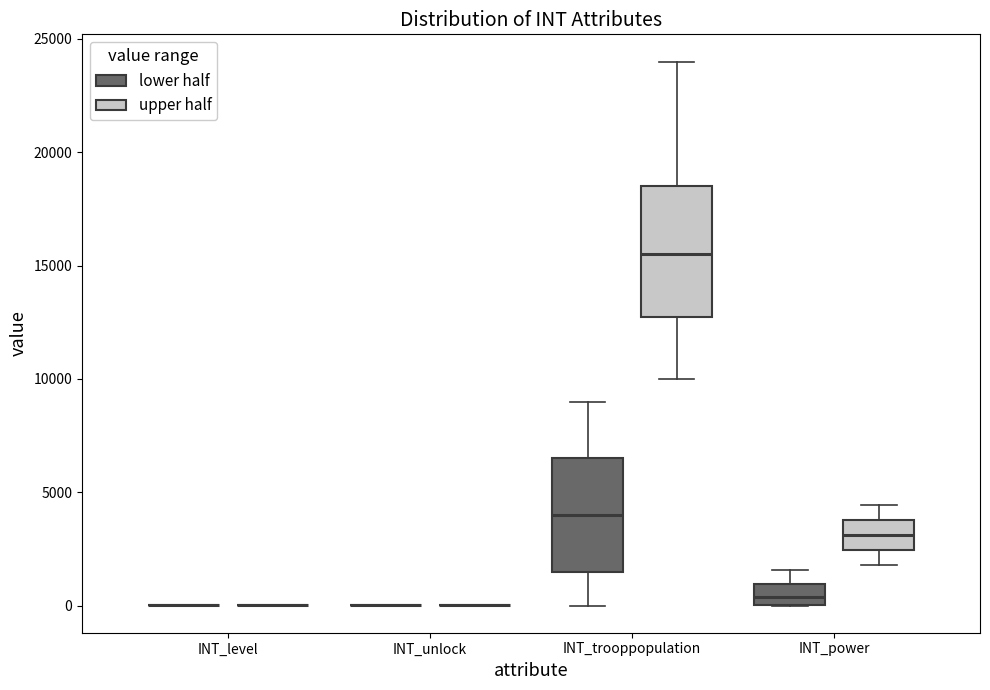

Reading left to right, transcribe this box plot: for each box, give where its median line is, the range the box spans, and where its two whiskers end, as read against the y-axis. The values are not printed on the chart, so give them approximately, as read against the axis.

INT_level (lower half): box collapsed to a line at 0, whiskers 0 to 0
INT_level (upper half): box collapsed to a line at 0, whiskers 0 to 0
INT_unlock (lower half): box collapsed to a line at 0, whiskers 0 to 0
INT_unlock (upper half): box collapsed to a line at 0, whiskers 0 to 0
INT_trooppopulation (lower half): median 4000, box 1500 to 6500, whiskers 0 to 9000
INT_trooppopulation (upper half): median 15500, box 13000 to 18500, whiskers 10000 to 24000
INT_power (lower half): median 500, box 0 to 1000, whiskers 0 to 1500
INT_power (upper half): median 3000, box 2500 to 4000, whiskers 2000 to 4500